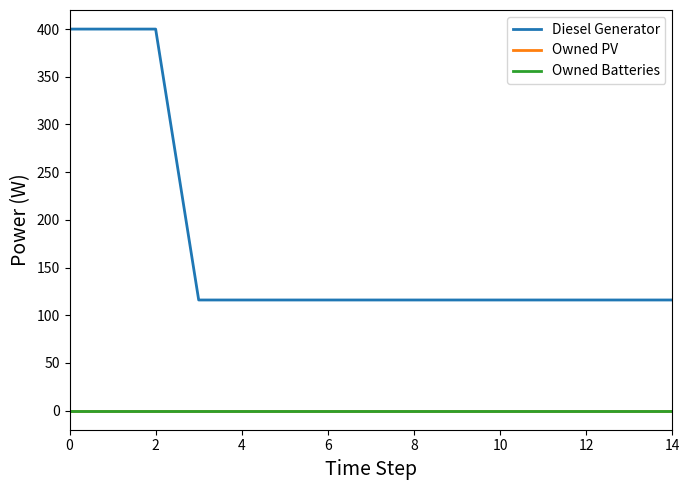

Is this an area chart (filled region under the line)?

No